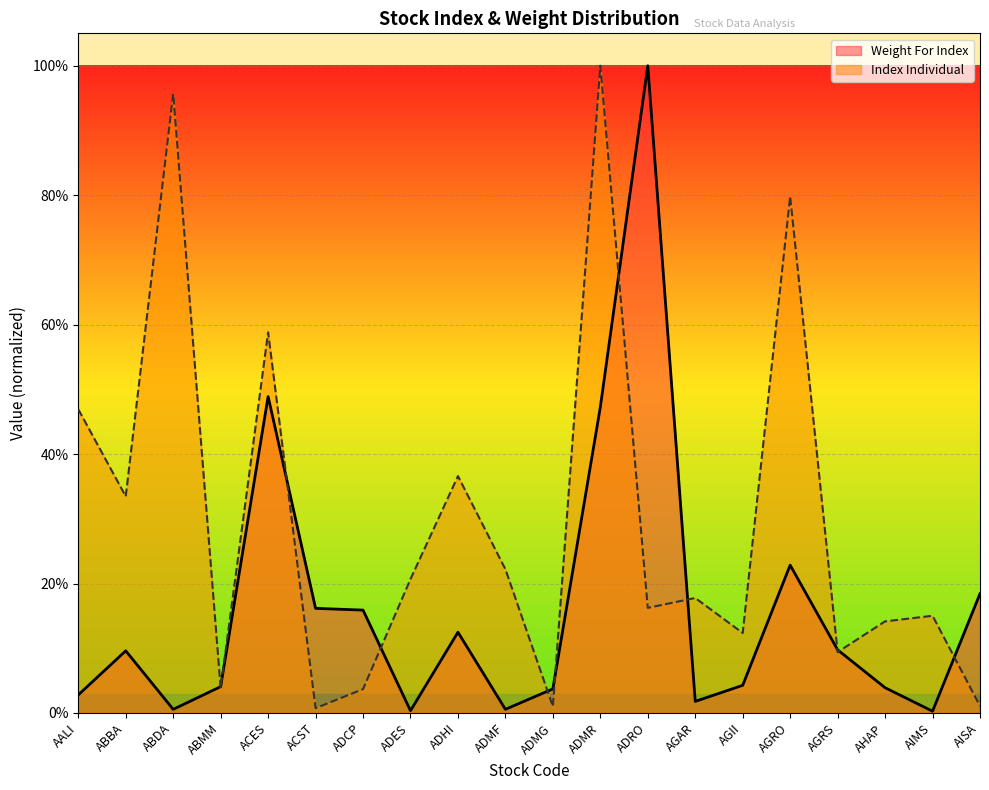

Which category has the lowest value in the Weight For Index series?

AIMS